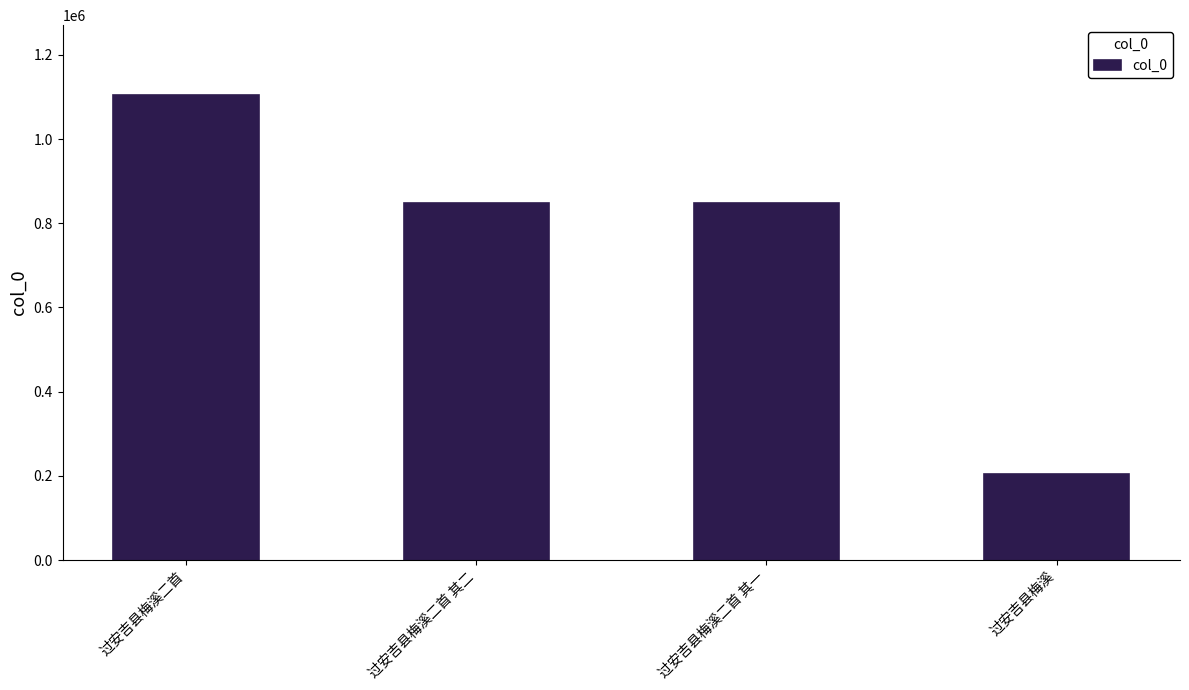

Count the number of data series in this chart.

1